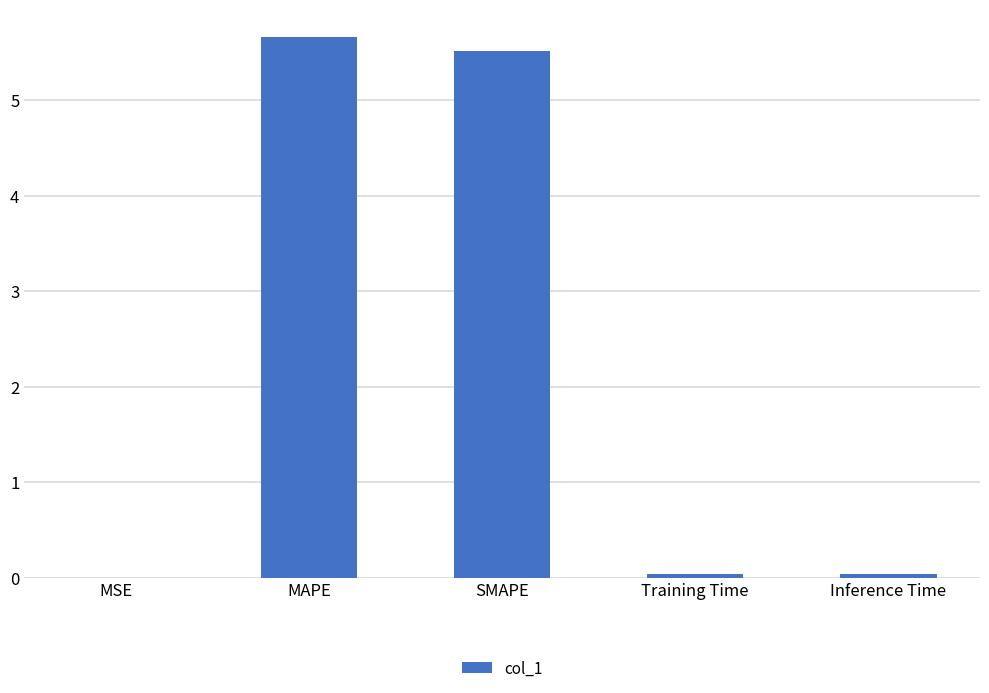

What is the sum of all values?

11.3